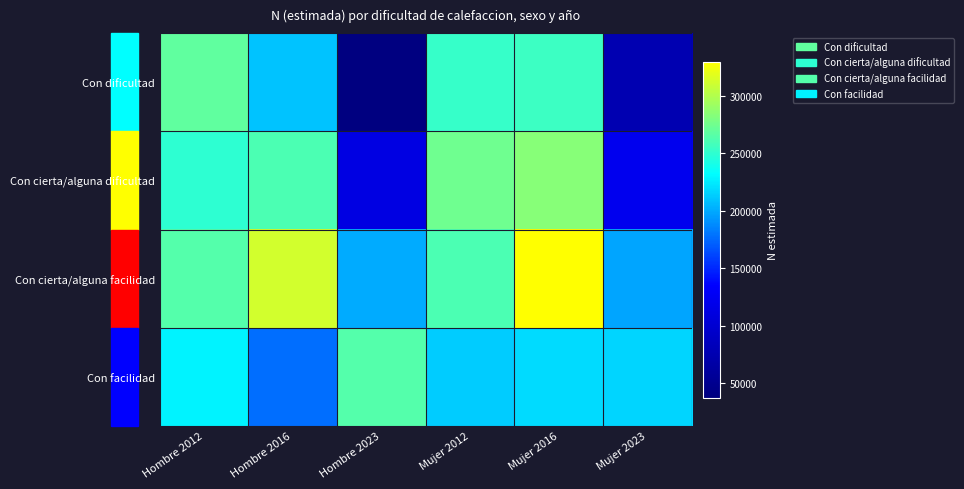

Reading left to right, list all the values displayed in this chart.

Con dificultad: Hombre 2012=268559	Hombre 2016=209400	Hombre 2023=37639	Mujer 2012=253322	Mujer 2016=255077	Mujer 2023=76417
Con cierta/alguna dificultad: Hombre 2012=249594	Hombre 2016=260728	Hombre 2023=113954	Mujer 2012=274885	Mujer 2016=284189	Mujer 2023=122866
Con cierta/alguna facilidad: Hombre 2012=263846	Hombre 2016=312712	Hombre 2023=200188	Mujer 2012=260601	Mujer 2016=329858	Mujer 2023=197851
Con facilidad: Hombre 2012=228038	Hombre 2016=177095	Hombre 2023=264345	Mujer 2012=212831	Mujer 2016=218111	Mujer 2023=216636